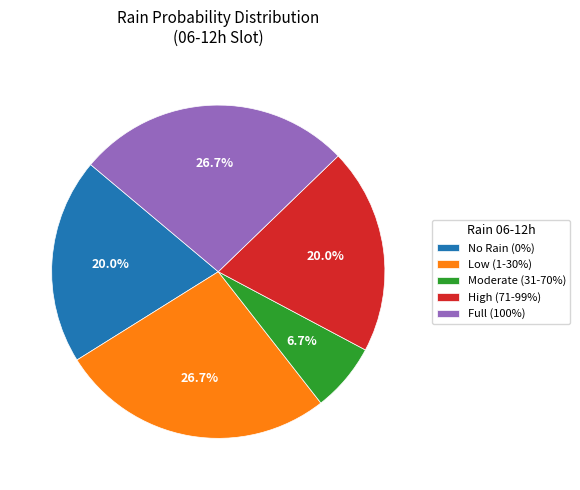

How much of the chart is everything except Moderate (31-70%)?

93.3%